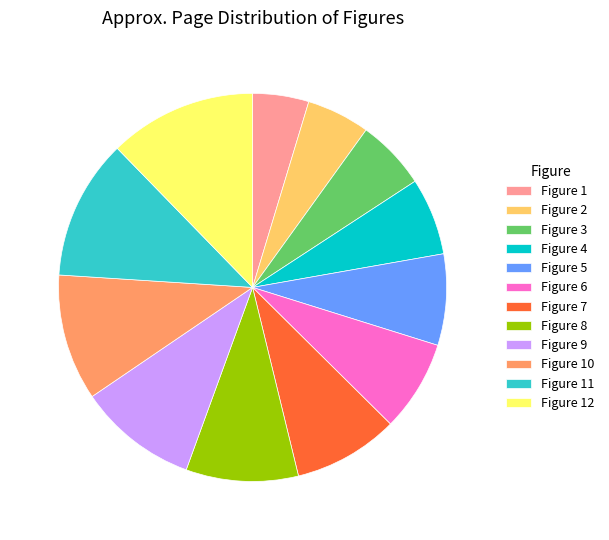

Does Figure 2 represent more than half of the total?

No